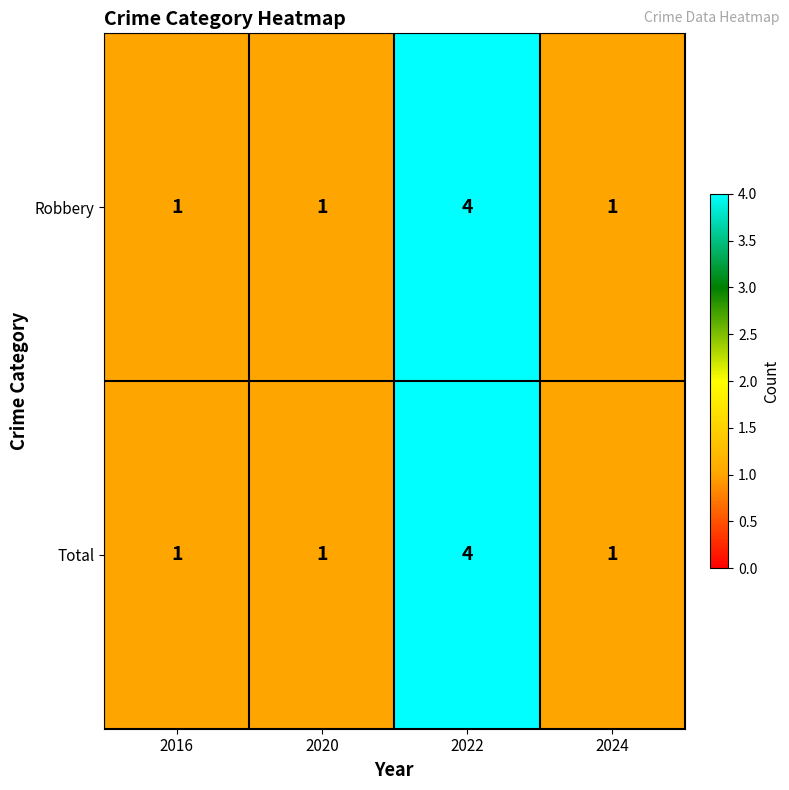

Is it true that Total equals 7 at 2022?

False